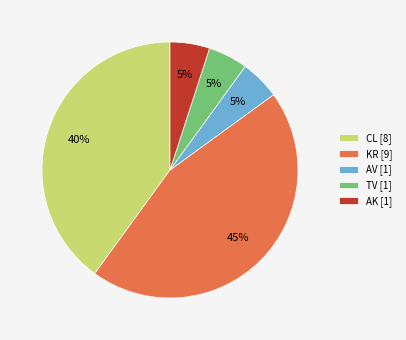

True or false: TV accounts for 5% of the total.

True